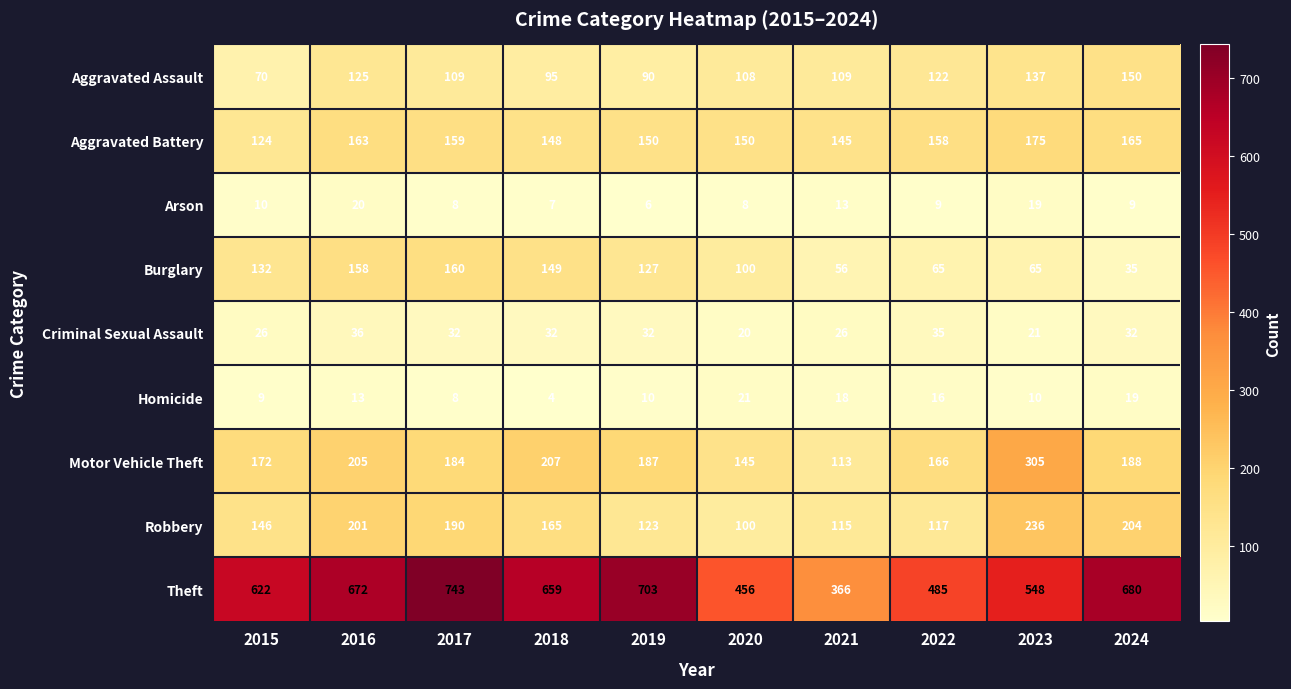

Count the number of categories in the chart.

10